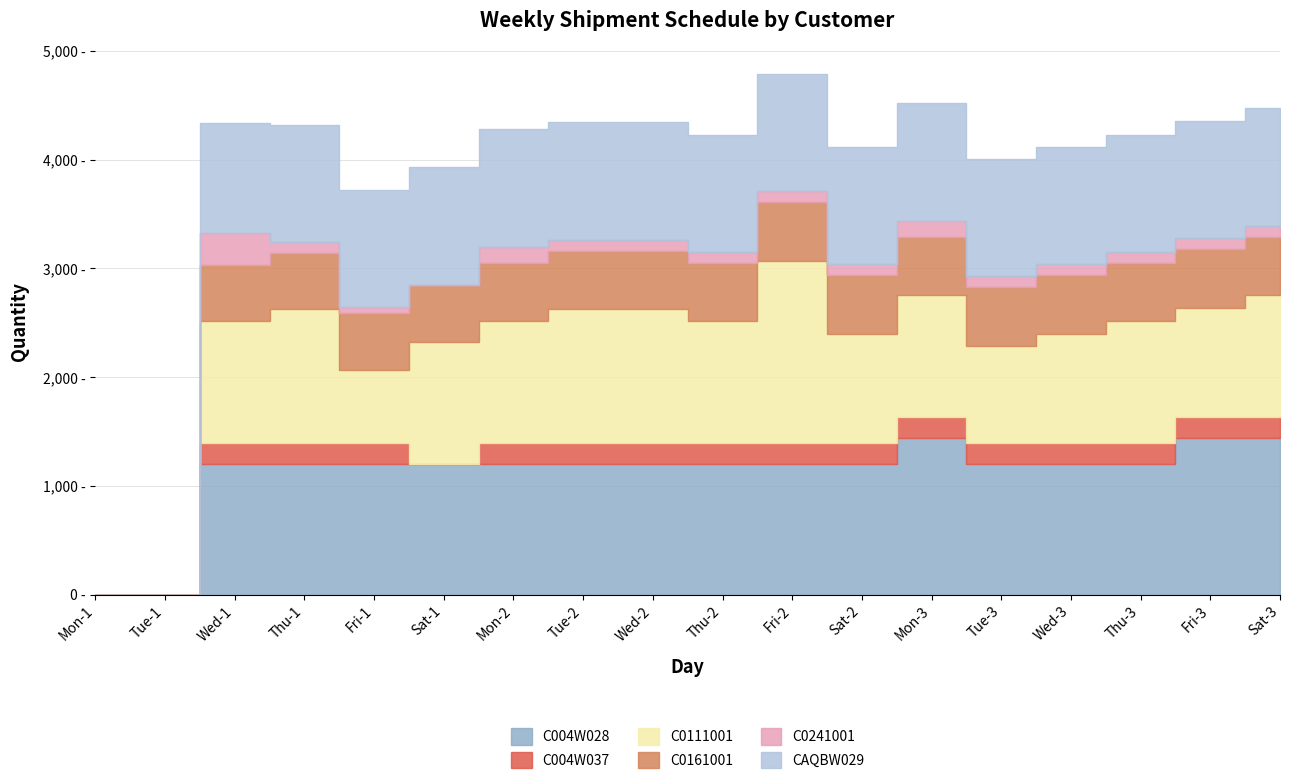

Which series has the largest total across all categories?

C004W028